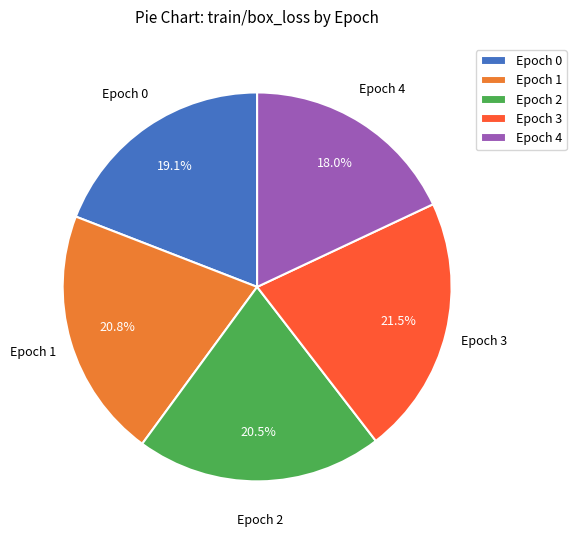

What percentage do Epoch 4 and Epoch 1 together represent?

38.8%